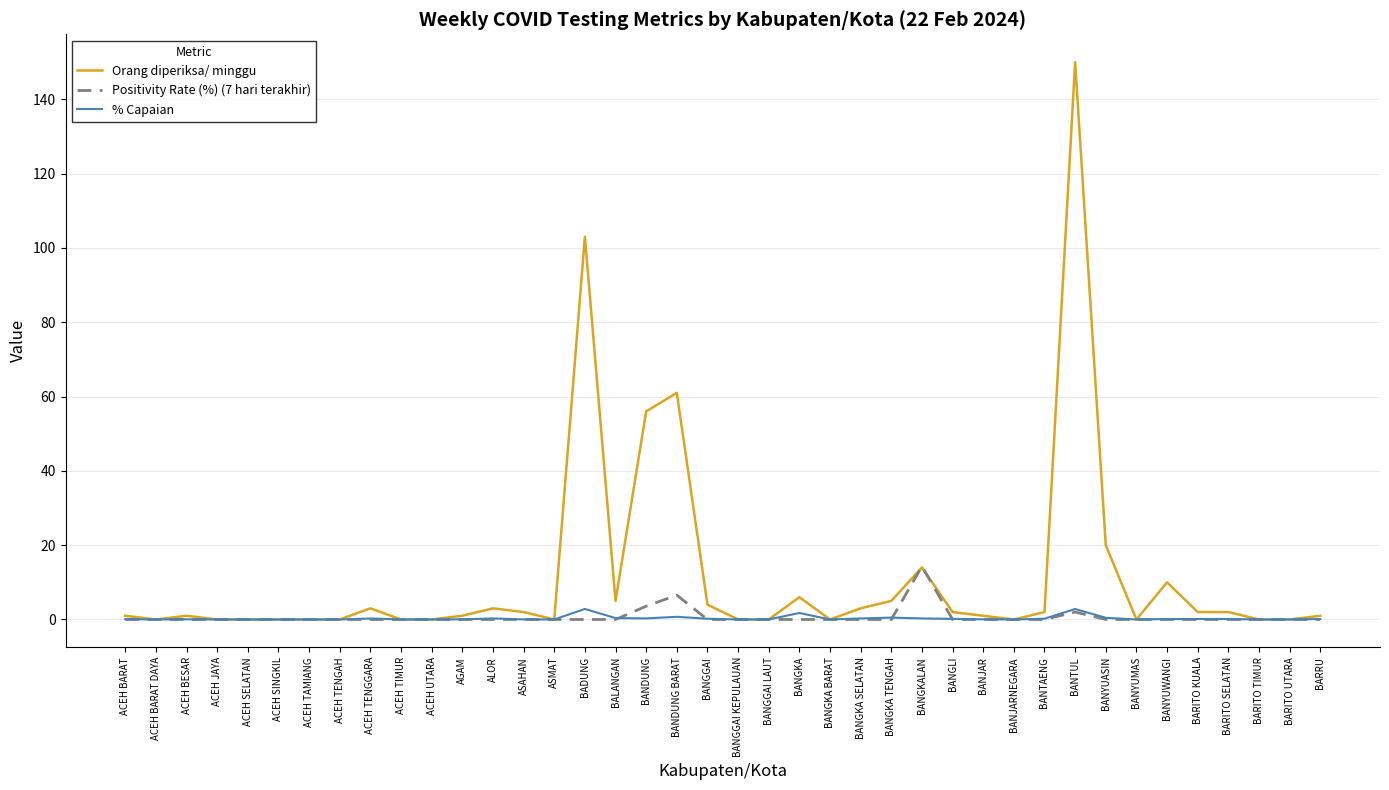

What is the sum of all % Capaian values?

12.2